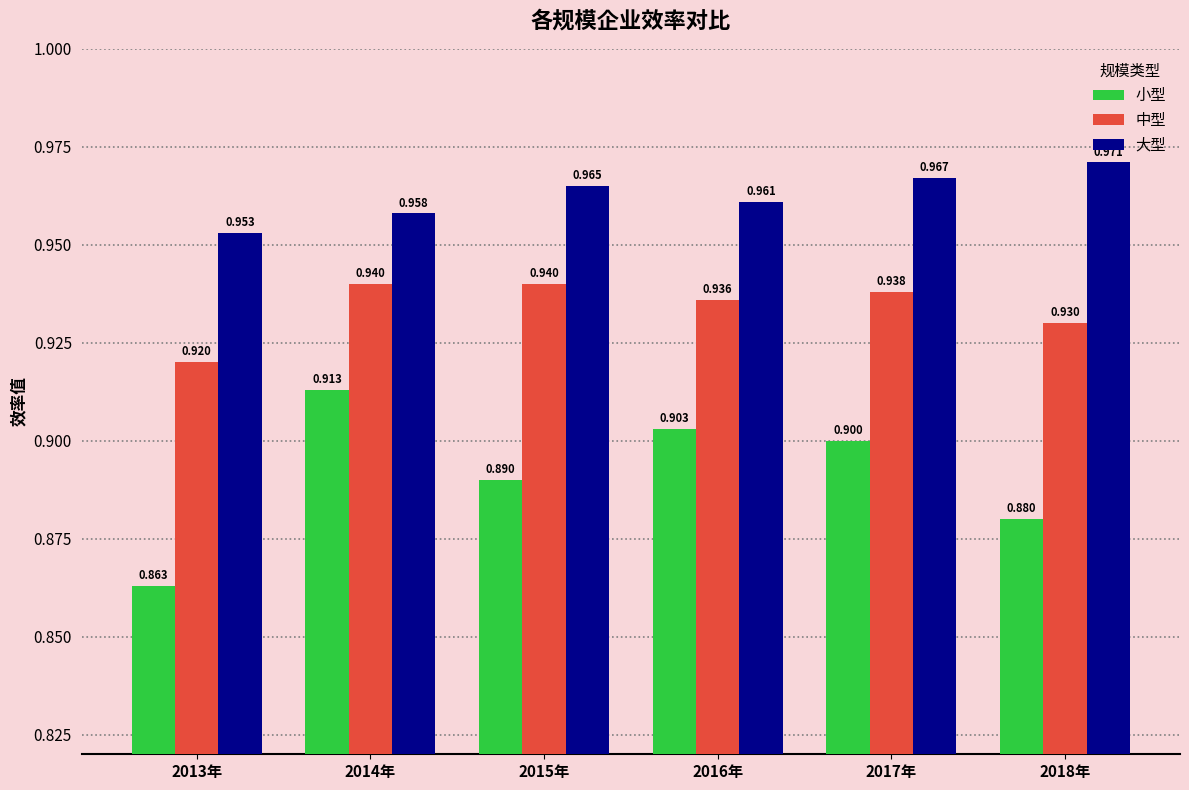

At which label does 大型 reach its minimum?

2013年